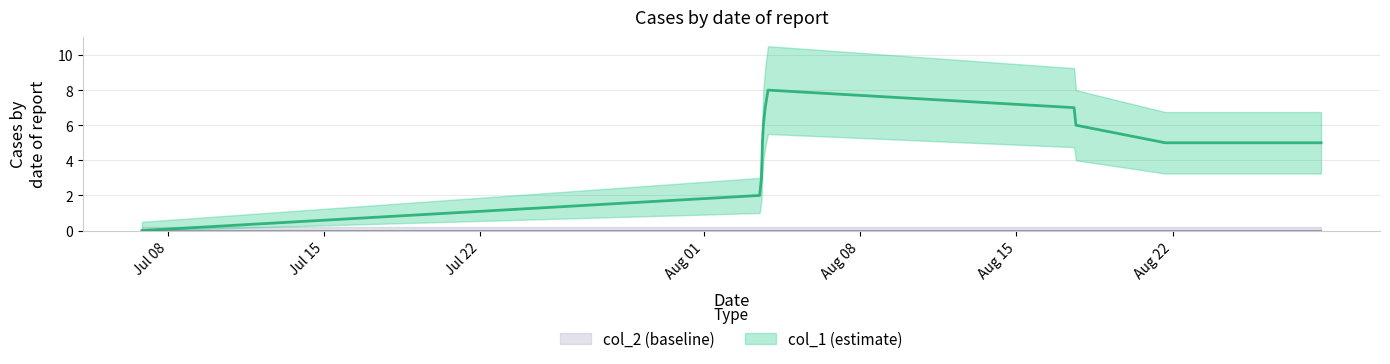

Reading left to right, transcribe all the data shown in this chart.

0	2	3	5	6	7	8	7	6	5	5